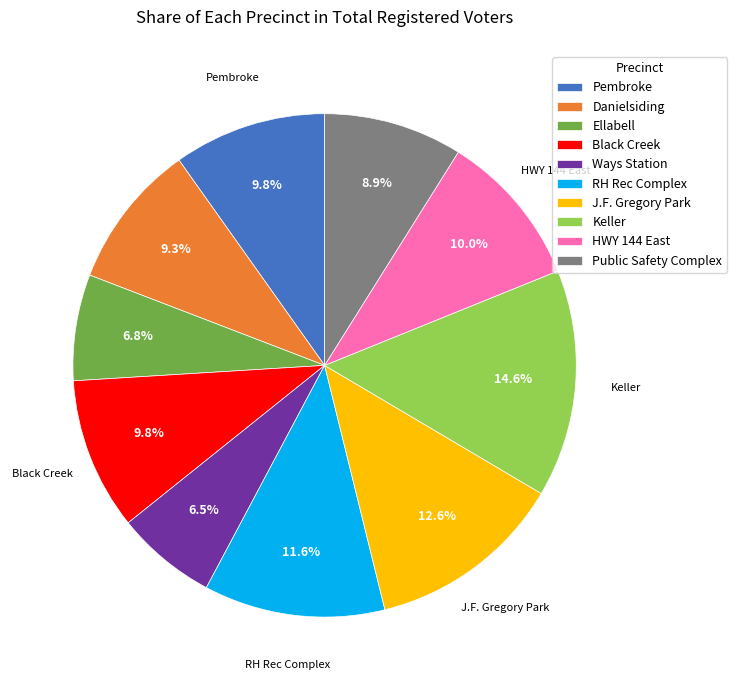

Count the number of slices in the pie.

10